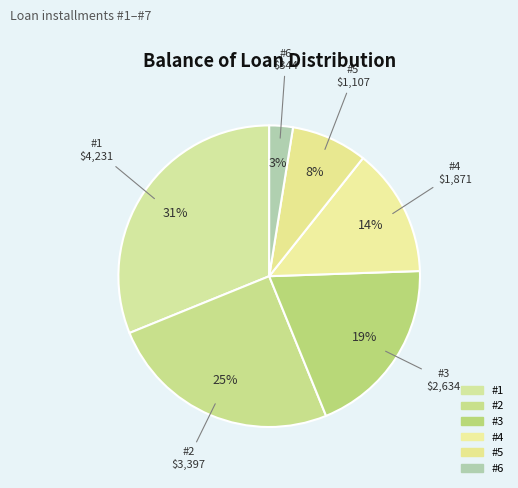

How many slices are in this pie chart?

6